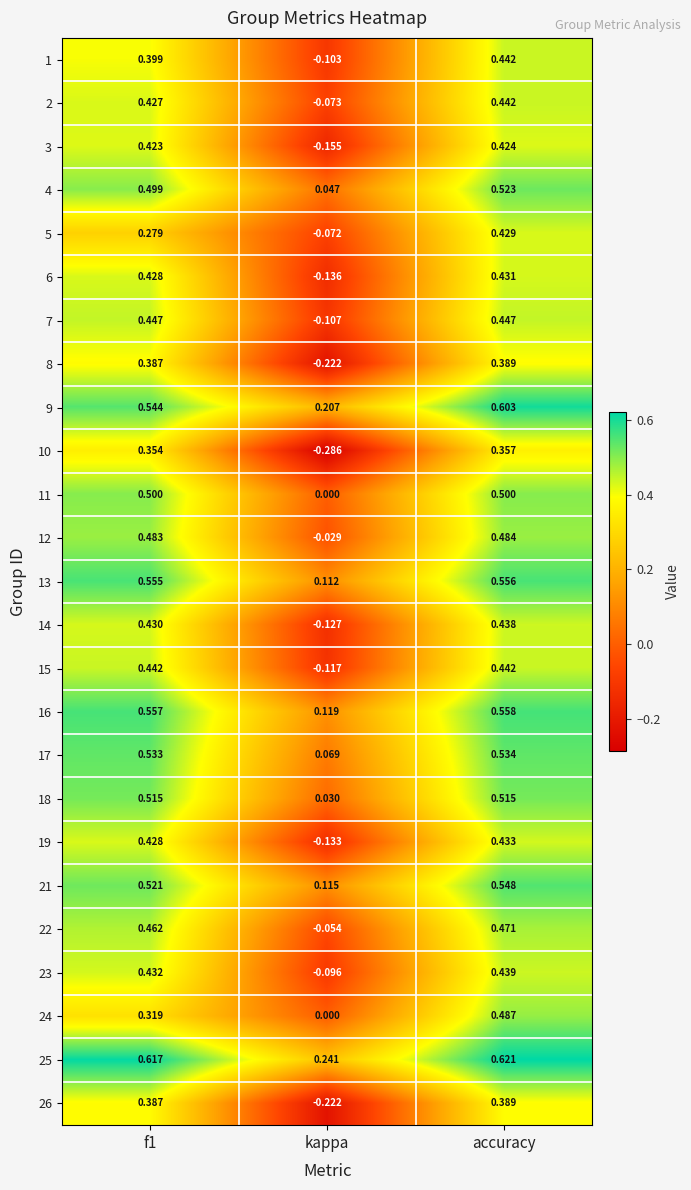

Where is 4 nearest to the value 0?

kappa